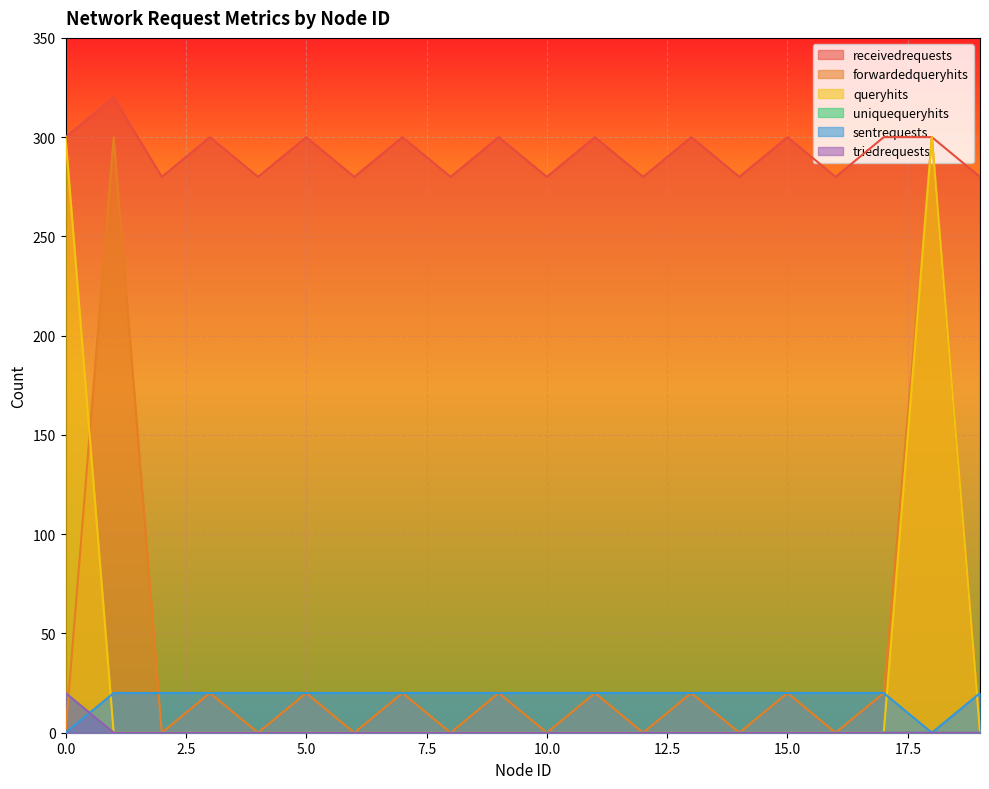

What is the value of the sentrequests point at the 11th from the left?

20